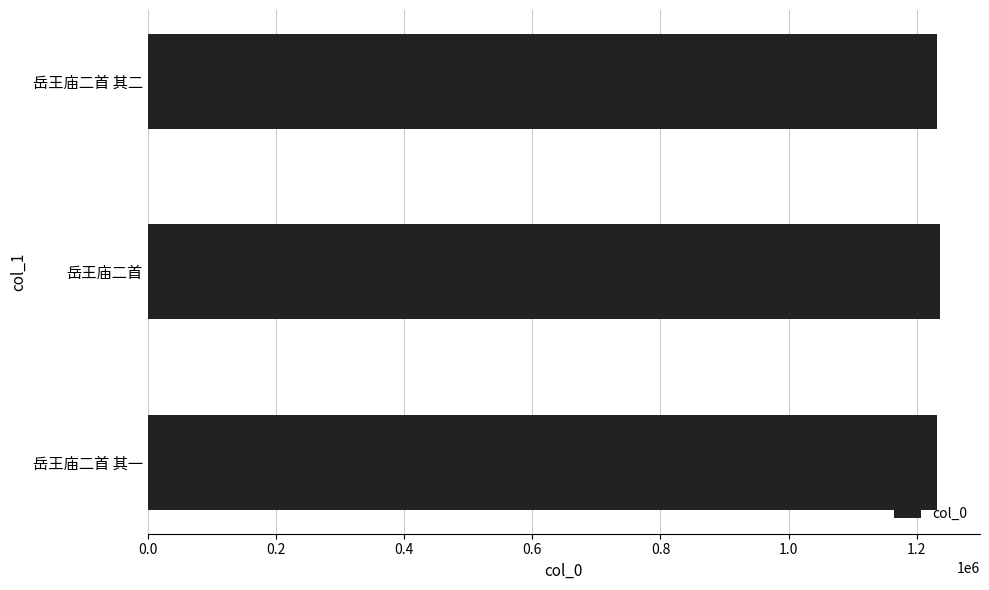

The chart shows a value of 2114259 at 岳王庙二首 其二. True or false?

False